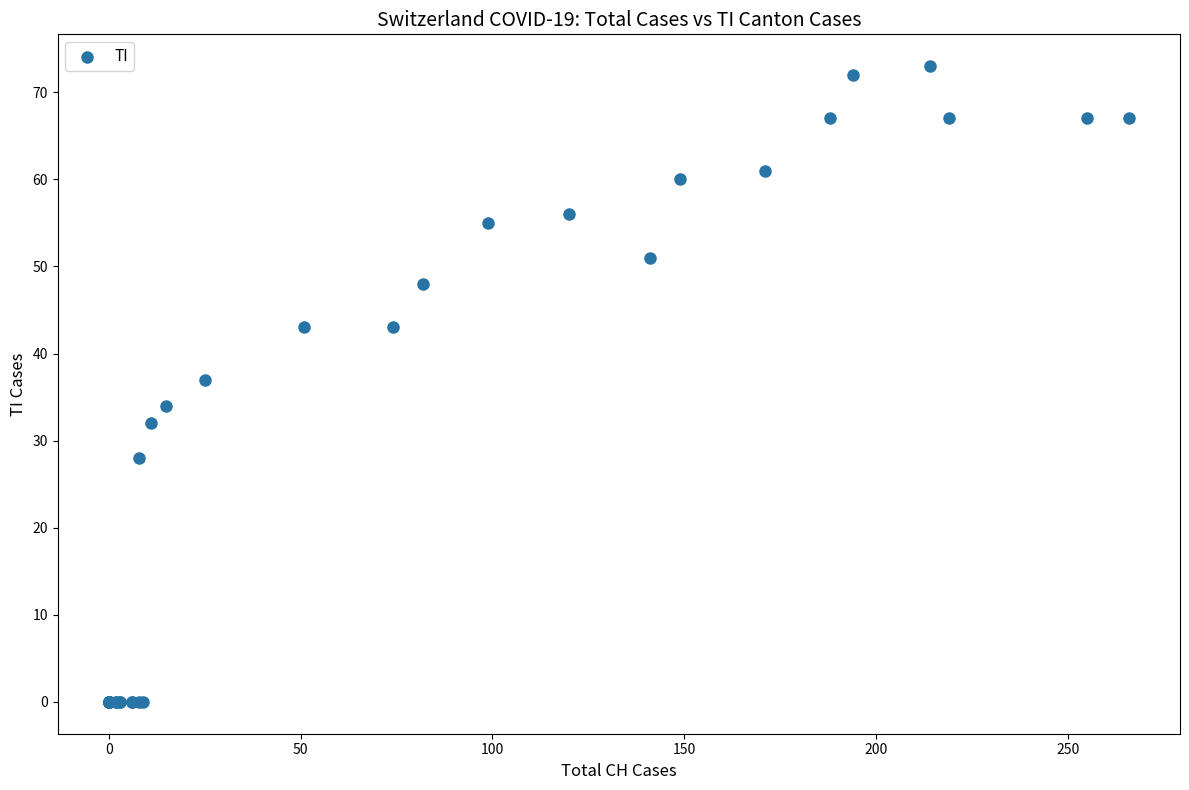

What Y value in the scatter plot is closest to 36?

37